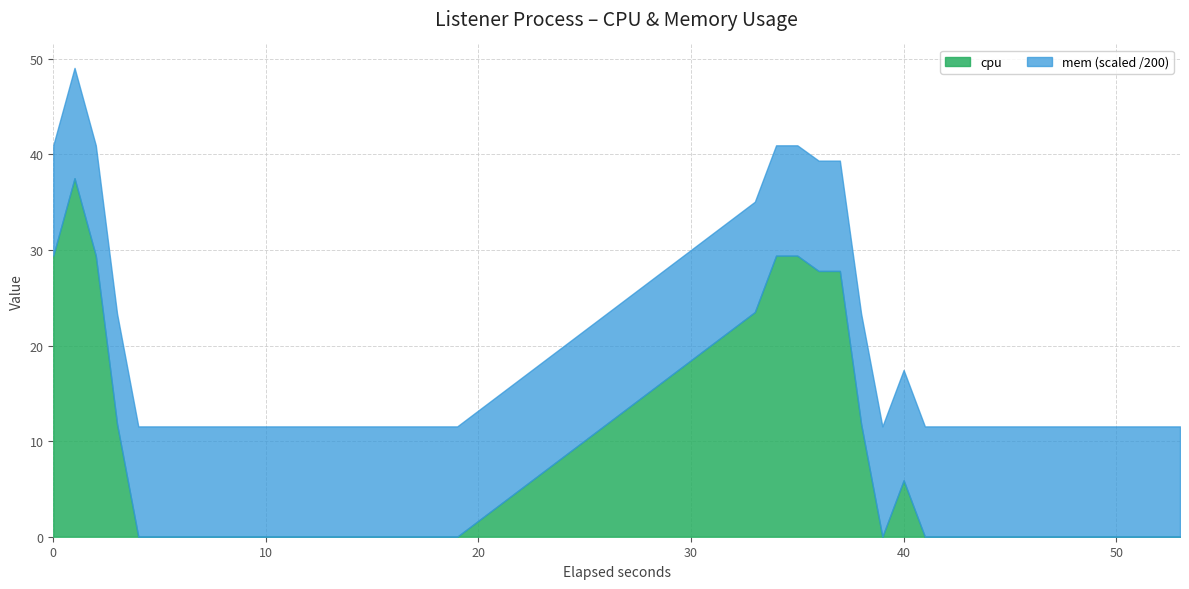

The cpu series shows 19.4 at 23. True or false?

False